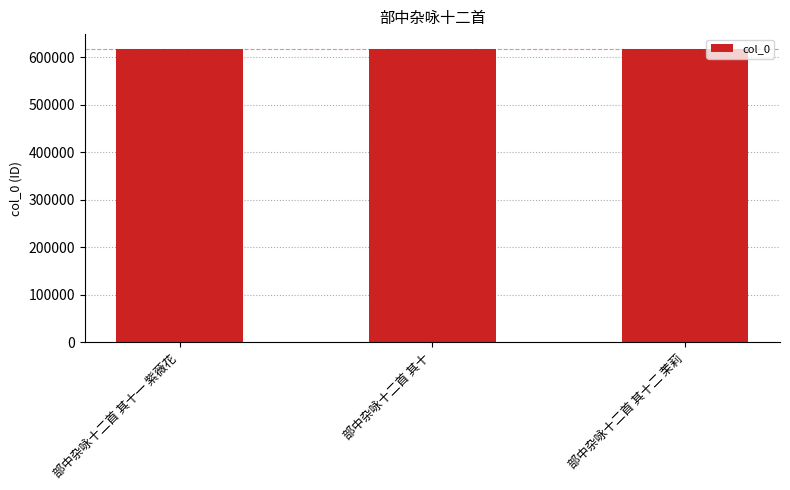

What is the change in value from 部中杂咏十二首 其十一 紫薇花 to 部中杂咏十二首 其十二 茉莉?

+1